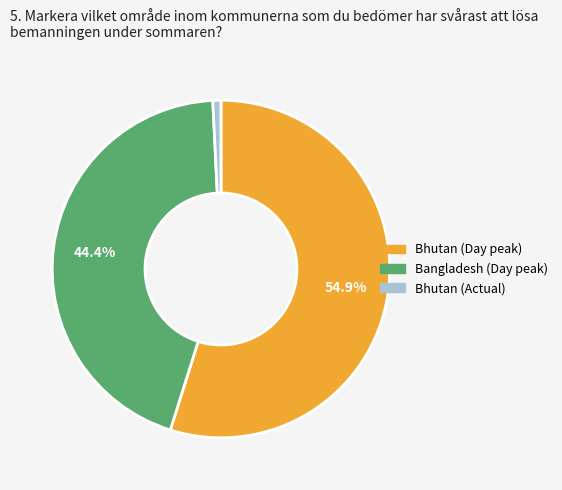

Which slice is the smallest?

Bhutan (Actual)